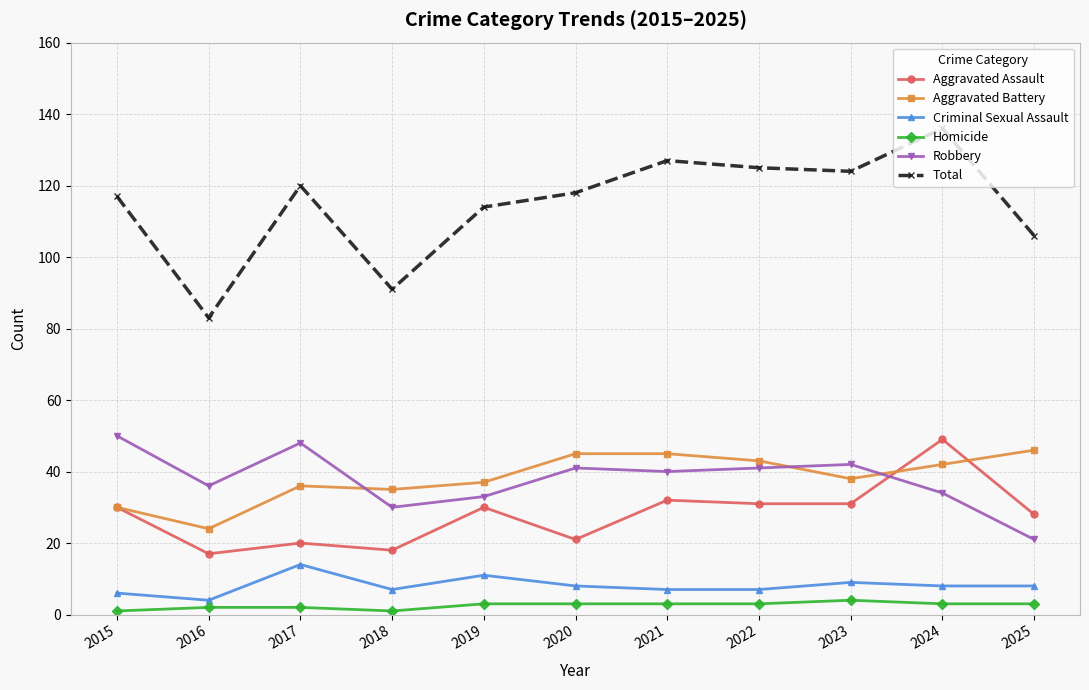

Which category has the lowest value in the Total series?

2016